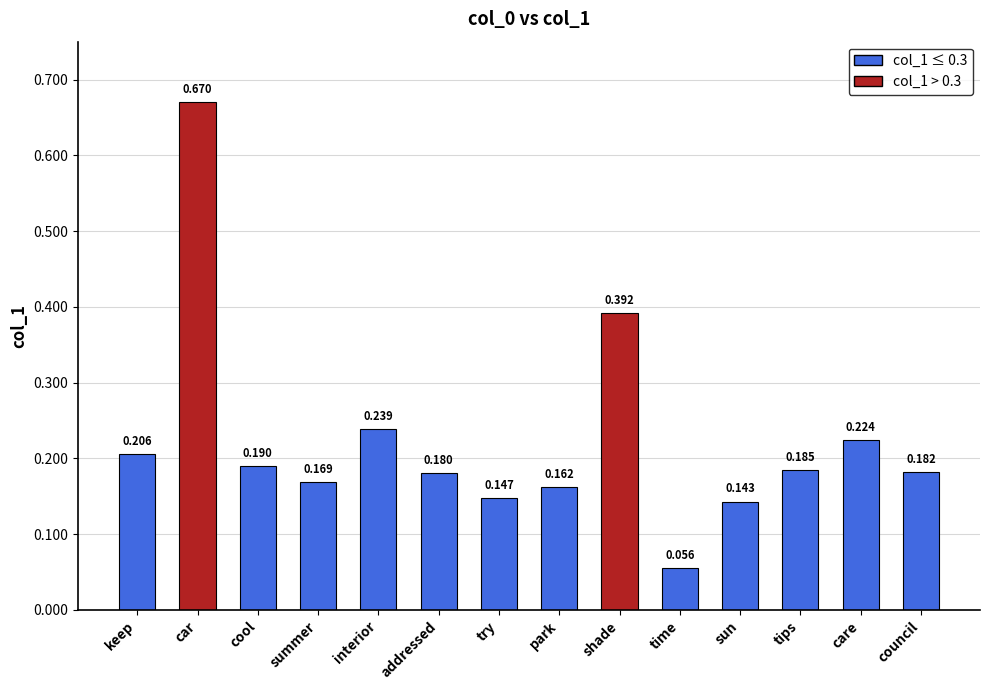

List the labels in order of value, smallest first.

time, sun, try, park, summer, addressed, council, tips, cool, keep, care, interior, shade, car